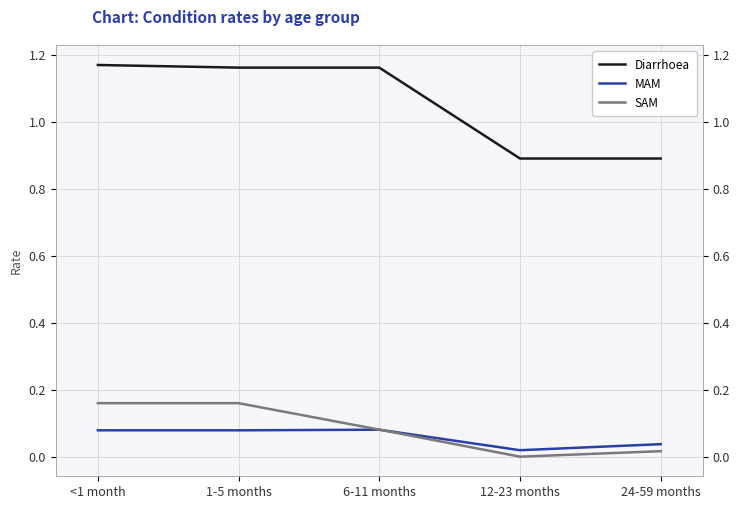

Is this an area chart (filled region under the line)?

No